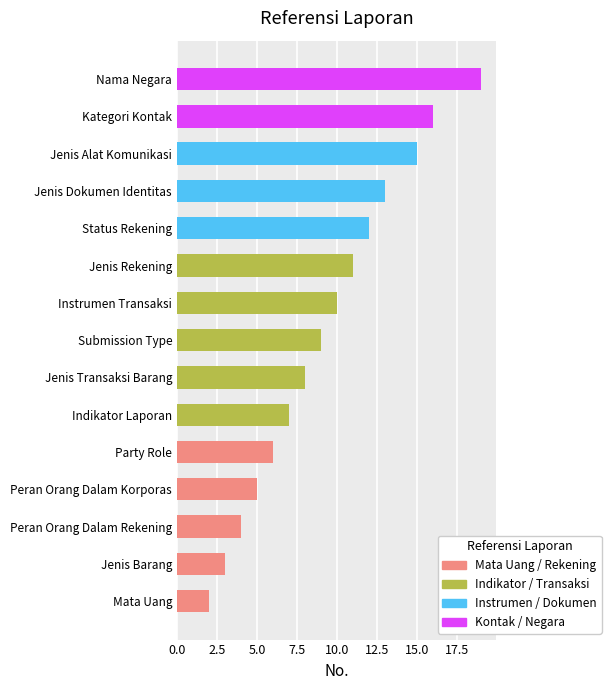

List the labels in order of value, smallest first.

Mata Uang, Jenis Barang, Peran Orang Dalam Rekening, Peran Orang Dalam Korporas, Party Role, Indikator Laporan, Jenis Transaksi Barang, Submission Type, Instrumen Transaksi, Jenis Rekening, Status Rekening, Jenis Dokumen Identitas, Jenis Alat Komunikasi, Kategori Kontak, Nama Negara